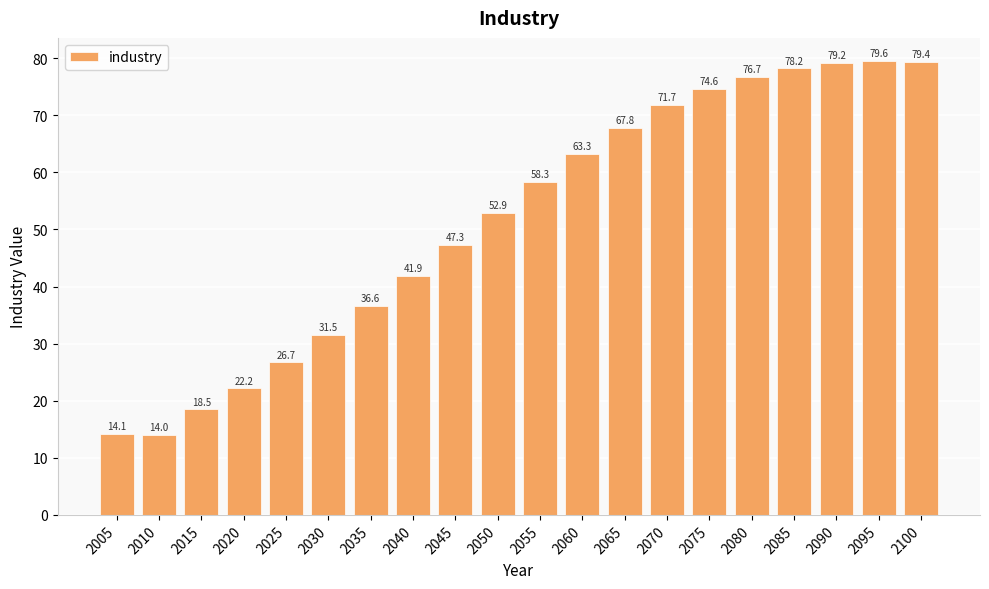

Are the bars horizontal?

No